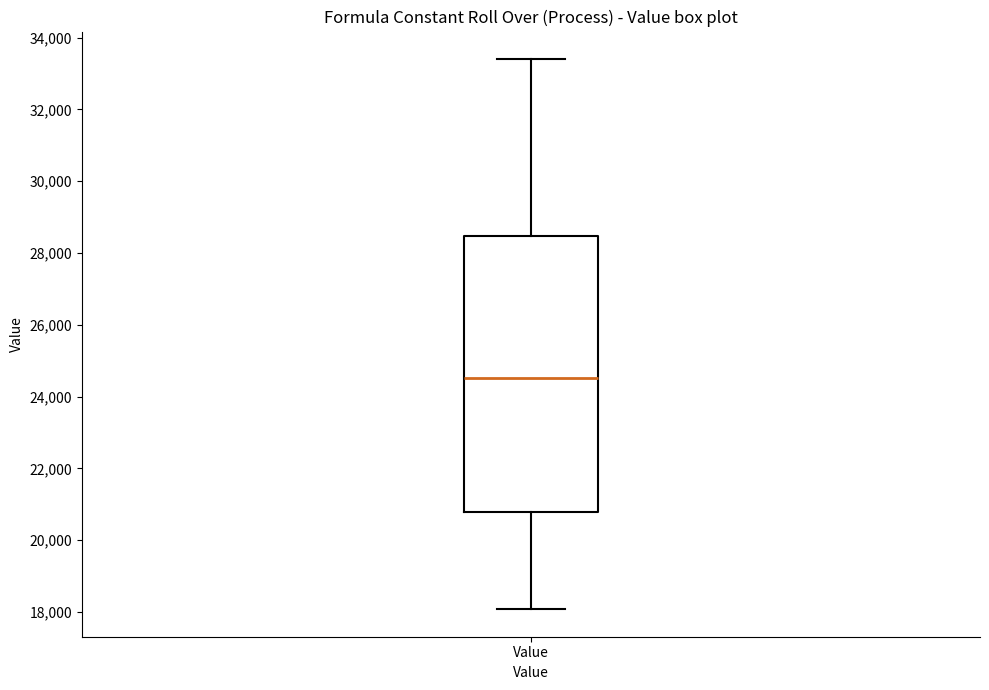

Transcribe this box plot: give where the median line is, the range the box spans, and where the two whiskers end, as read against the y-axis. The values are not printed on the chart, so give them approximately, as read against the axis.

median 24600, box 20800 to 28400, whiskers 18000 to 33400